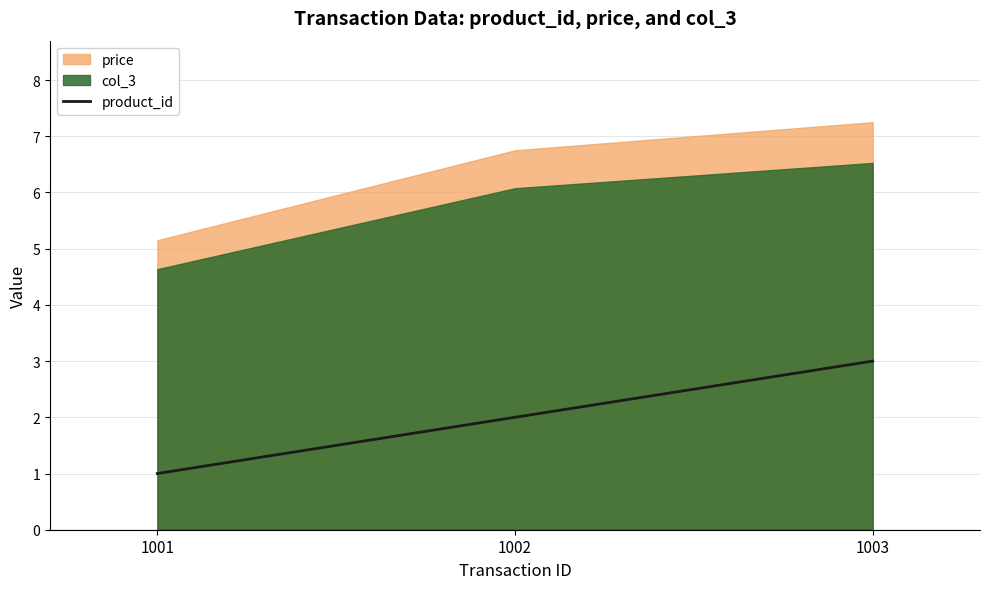

List the labels in order of product_id value, largest first.

1003, 1002, 1001